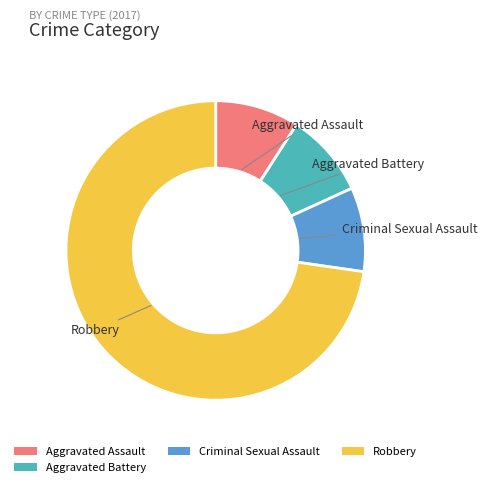

Which slice represents more than half of the pie?

Robbery